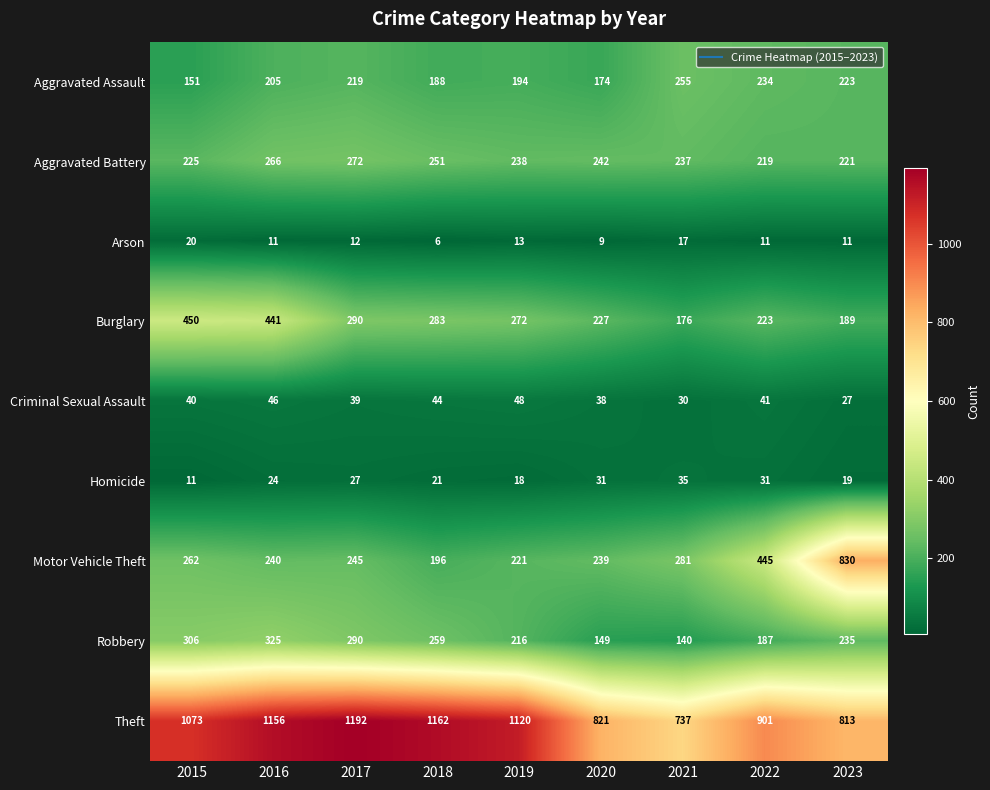

Which series has the largest total across all categories?

Theft